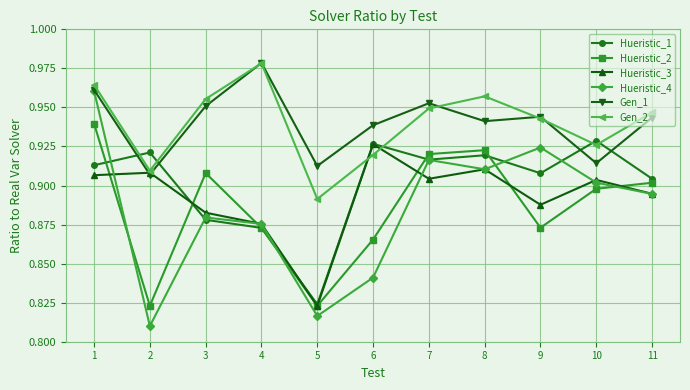

Count the Gen_1 values in the range 0 to 1.

11